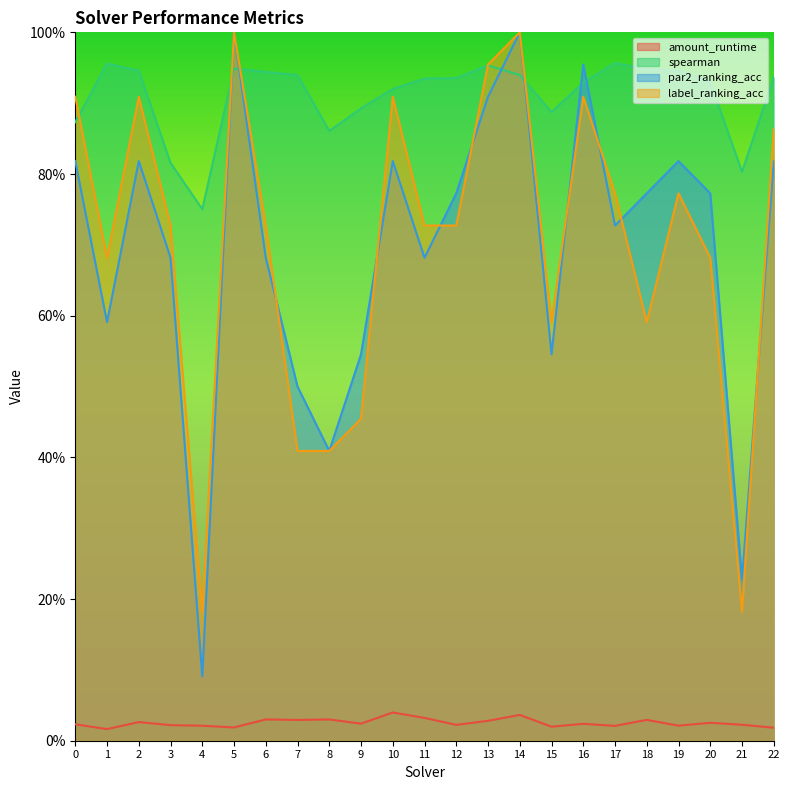

At 0, list the series in order from smallest to largest.

amount_runtime, par2_ranking_acc, spearman, label_ranking_acc